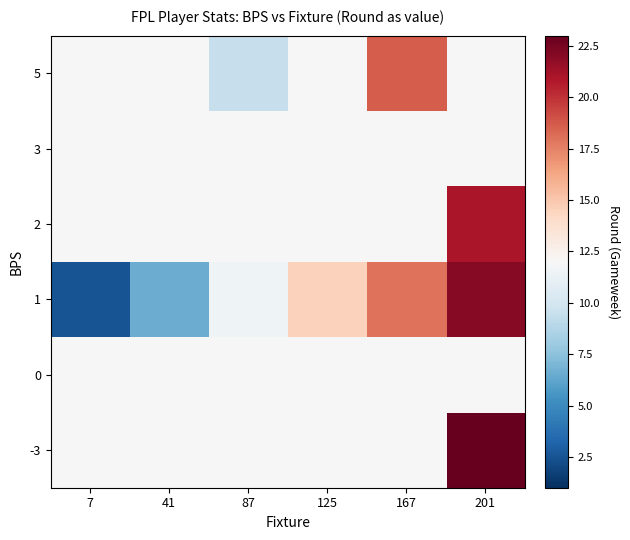

Rank the series by their maximum value, from highest to lowest.

-3, 1, 2, 5, 0, 3